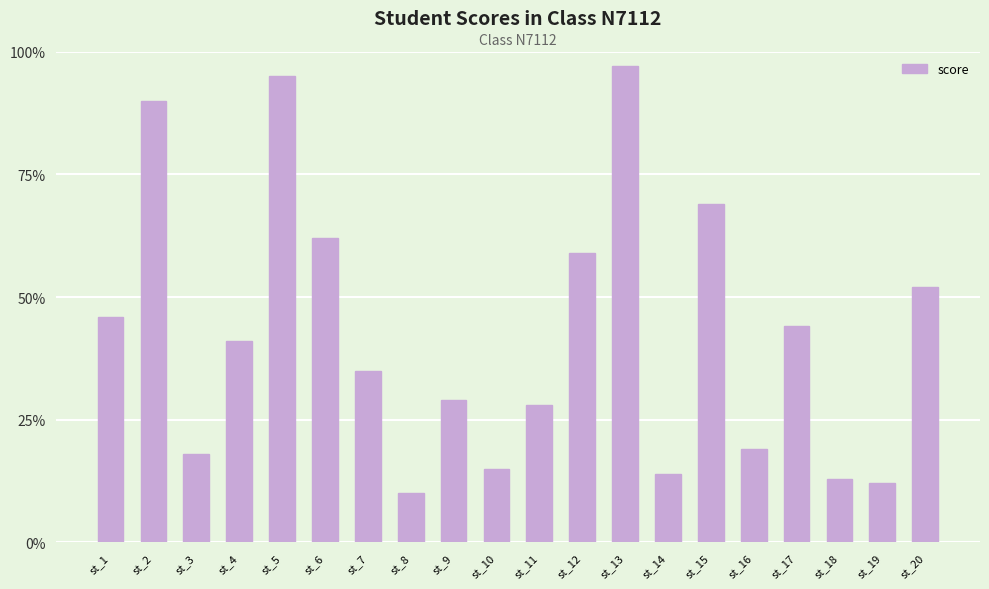

Rank the categories by value from lowest to highest.

st_8, st_19, st_18, st_14, st_10, st_3, st_16, st_11, st_9, st_7, st_4, st_17, st_1, st_20, st_12, st_6, st_15, st_2, st_5, st_13